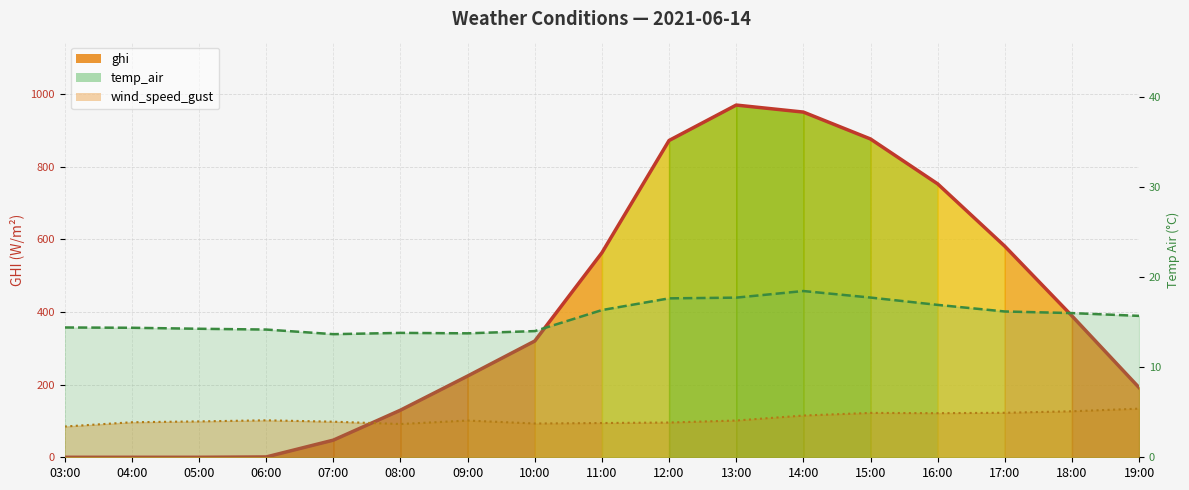

What position from the left is 13:00?

11